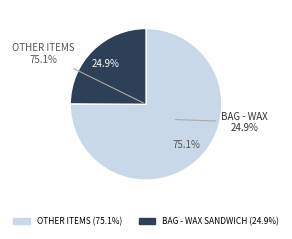

To the nearest percent, what is the combined percentage of Bag Sheet Pan Cover 30x43 and Wrap Paper - 15x10.75?

6%